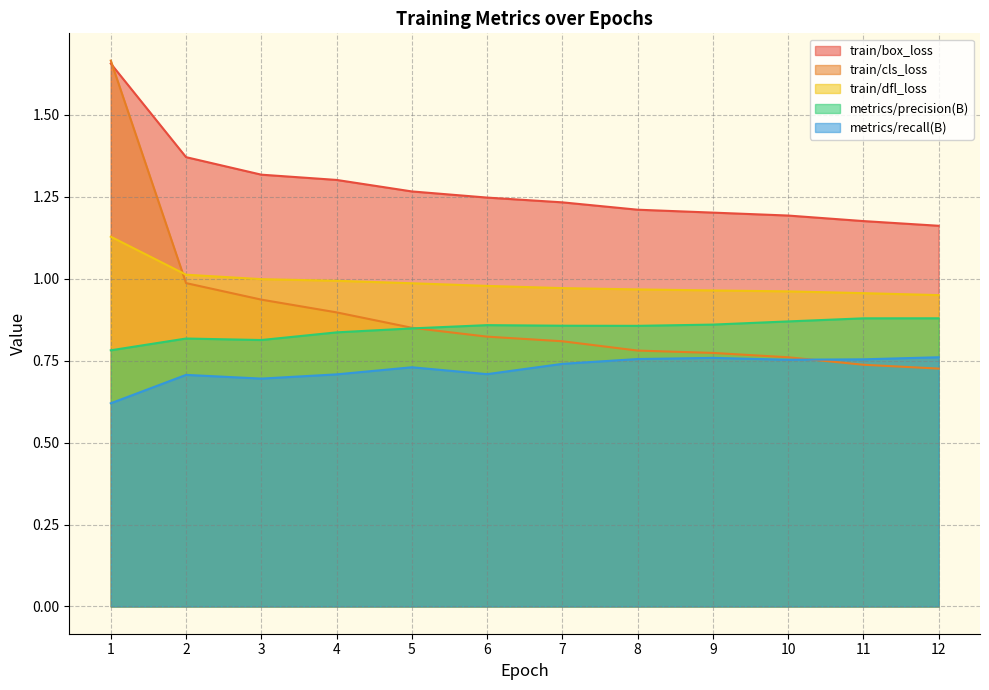

At 1, list the series in order from largest to smallest.

train/cls_loss, train/box_loss, train/dfl_loss, metrics/precision(B), metrics/recall(B)